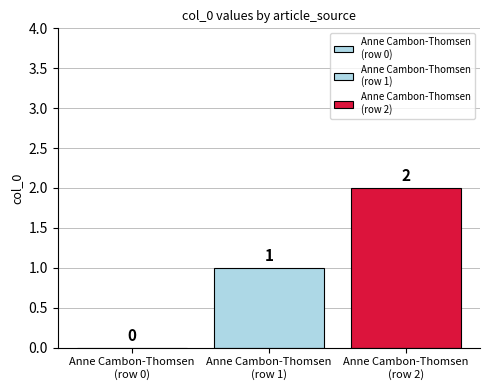

How many data points does each series have?

1